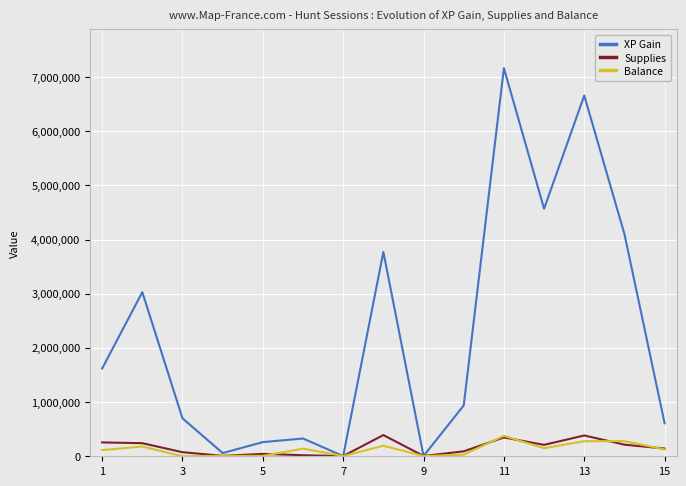

Which series has the largest range (max minus min)?

XP Gain